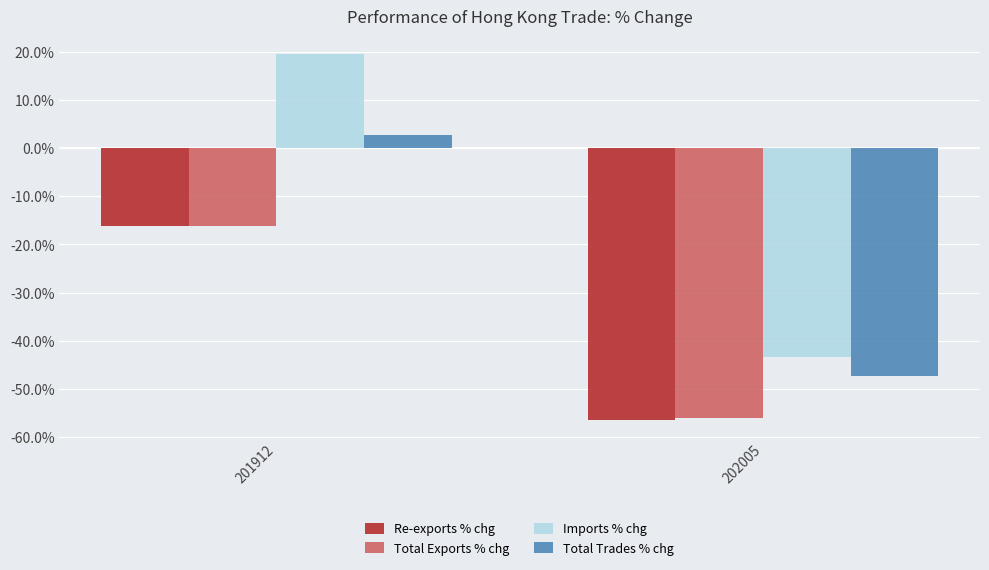

At which category is the sum across all series the highest?

201912